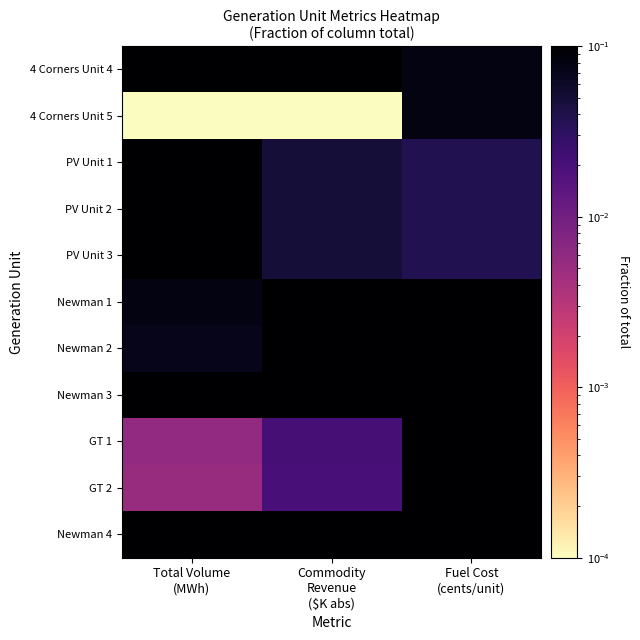

Reading left to right, list all the values displayed in this chart.

4 Corners Unit 4: Total Volume
(MWh)=0.2	Commodity
Revenue
($K abs)=0.2	Fuel Cost
(cents/unit)=0.1
4 Corners Unit 5: Total Volume
(MWh)=0.0	Commodity
Revenue
($K abs)=0.0	Fuel Cost
(cents/unit)=0.1
PV Unit 1: Total Volume
(MWh)=0.1	Commodity
Revenue
($K abs)=0.0	Fuel Cost
(cents/unit)=0.0
PV Unit 2: Total Volume
(MWh)=0.1	Commodity
Revenue
($K abs)=0.0	Fuel Cost
(cents/unit)=0.0
PV Unit 3: Total Volume
(MWh)=0.1	Commodity
Revenue
($K abs)=0.0	Fuel Cost
(cents/unit)=0.0
Newman 1: Total Volume
(MWh)=0.1	Commodity
Revenue
($K abs)=0.1	Fuel Cost
(cents/unit)=0.1
Newman 2: Total Volume
(MWh)=0.1	Commodity
Revenue
($K abs)=0.1	Fuel Cost
(cents/unit)=0.1
Newman 3: Total Volume
(MWh)=0.1	Commodity
Revenue
($K abs)=0.2	Fuel Cost
(cents/unit)=0.1
GT 1: Total Volume
(MWh)=0.0	Commodity
Revenue
($K abs)=0.0	Fuel Cost
(cents/unit)=0.1
GT 2: Total Volume
(MWh)=0.0	Commodity
Revenue
($K abs)=0.0	Fuel Cost
(cents/unit)=0.1
Newman 4: Total Volume
(MWh)=0.2	Commodity
Revenue
($K abs)=0.3	Fuel Cost
(cents/unit)=0.1